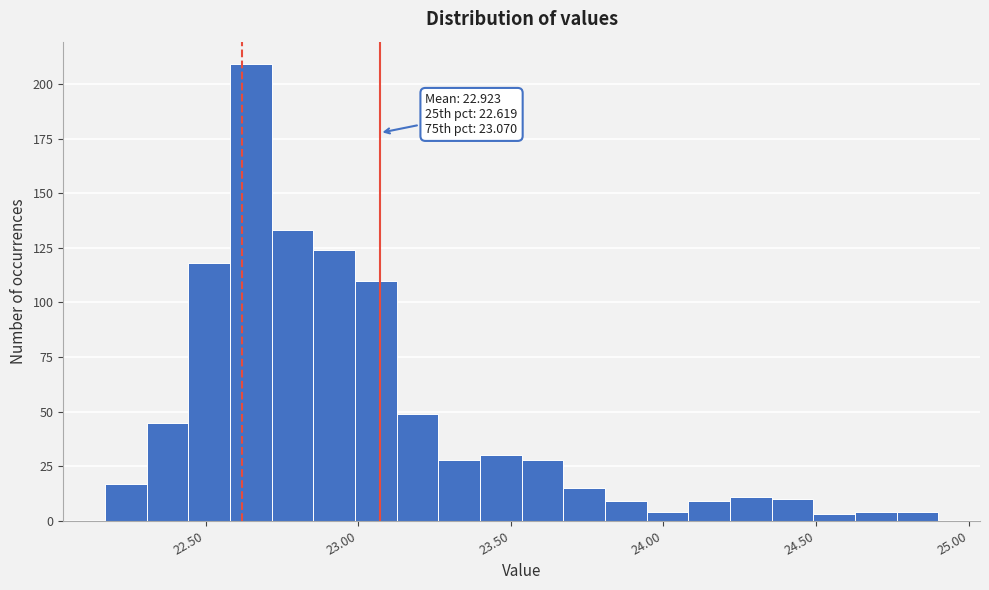

Read against the x-axis, roughly where is the centre of the tallest bar?

22.65